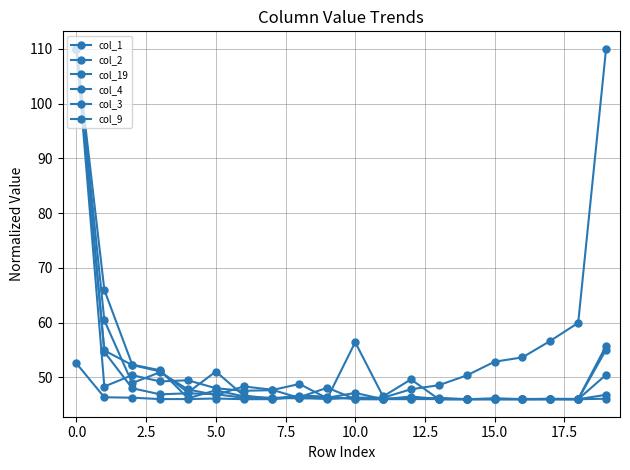

Is this an area chart (filled region under the line)?

No